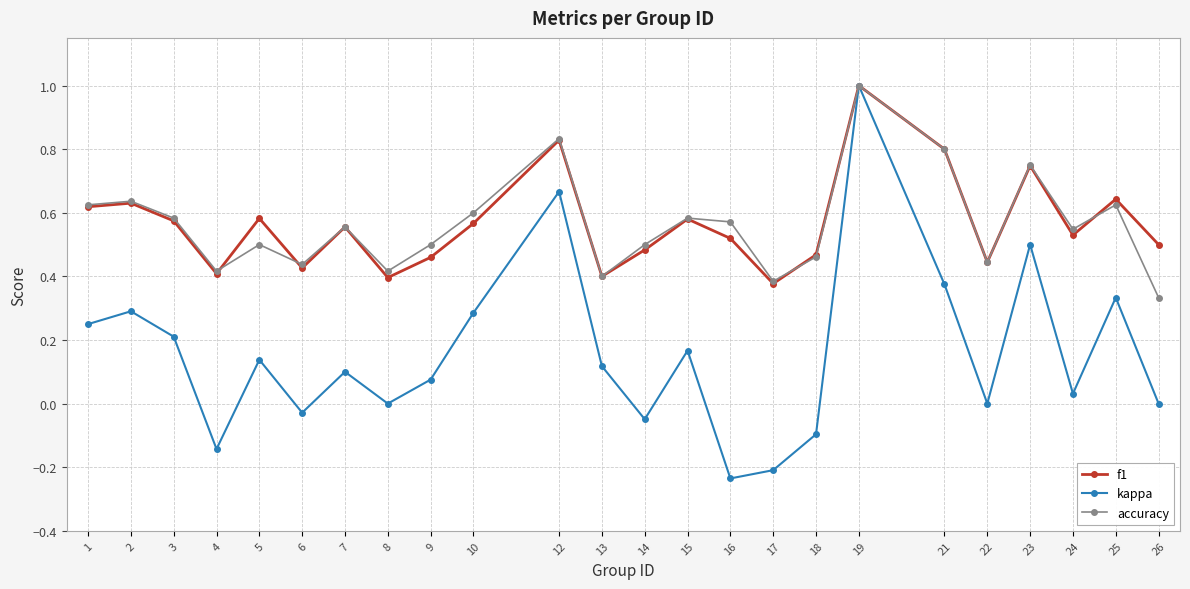

What is the maximum value for accuracy?

1.0